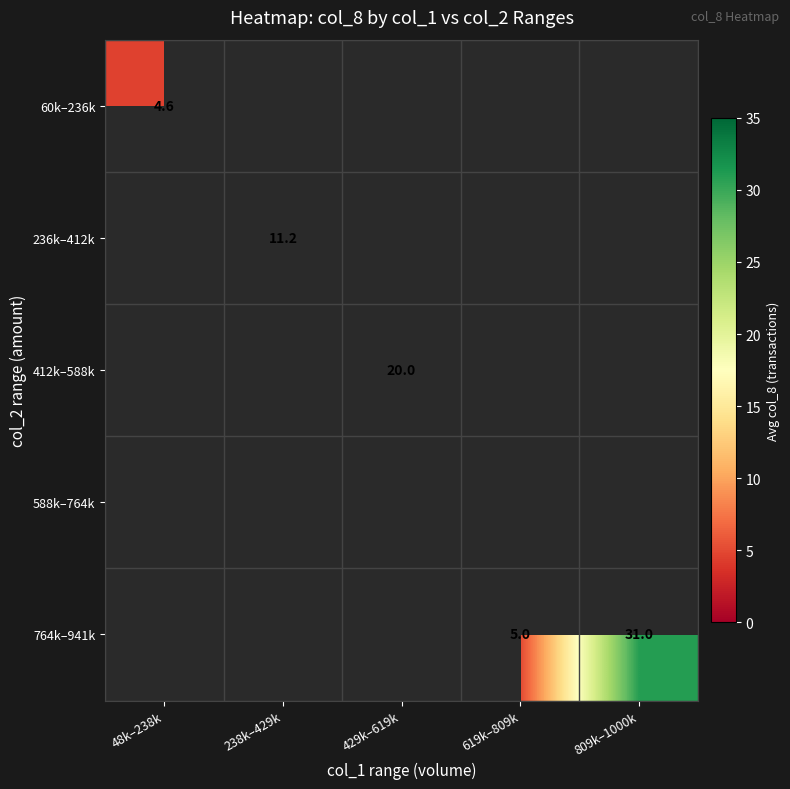

The 412k–588k series shows 20.0 at 429k–619k. True or false?

True